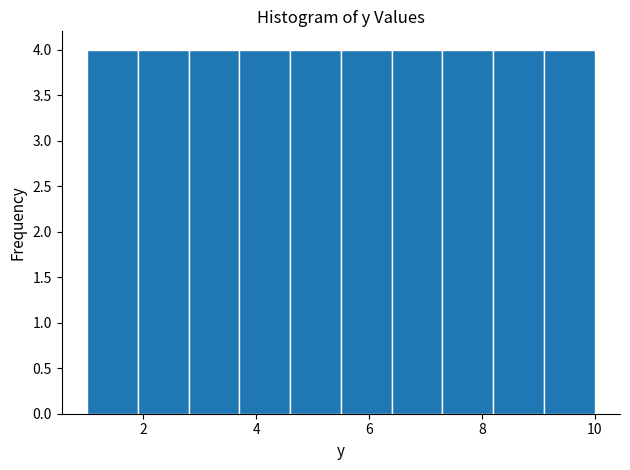

Reading left to right, list every bar in this chart as the range it spans on the x-axis followed by its height. Neither the bar edges nor the heights are printed on the chart, so give them approximately, as read against the axes.

1.0 to 1.9: 4
1.9 to 2.8: 4
2.8 to 3.7: 4
3.7 to 4.6: 4
4.6 to 5.5: 4
5.5 to 6.4: 4
6.4 to 7.3: 4
7.3 to 8.2: 4
8.2 to 9.1: 4
9.1 to 10.0: 4